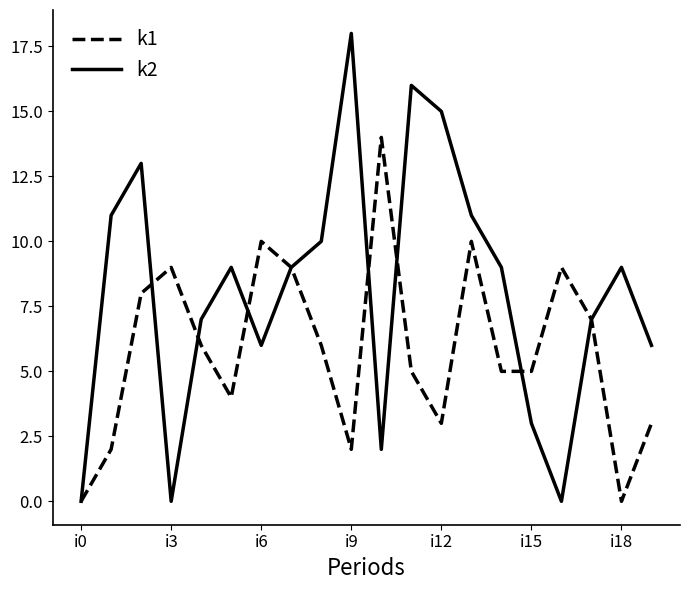

Which series has the widest spread of values?

k2